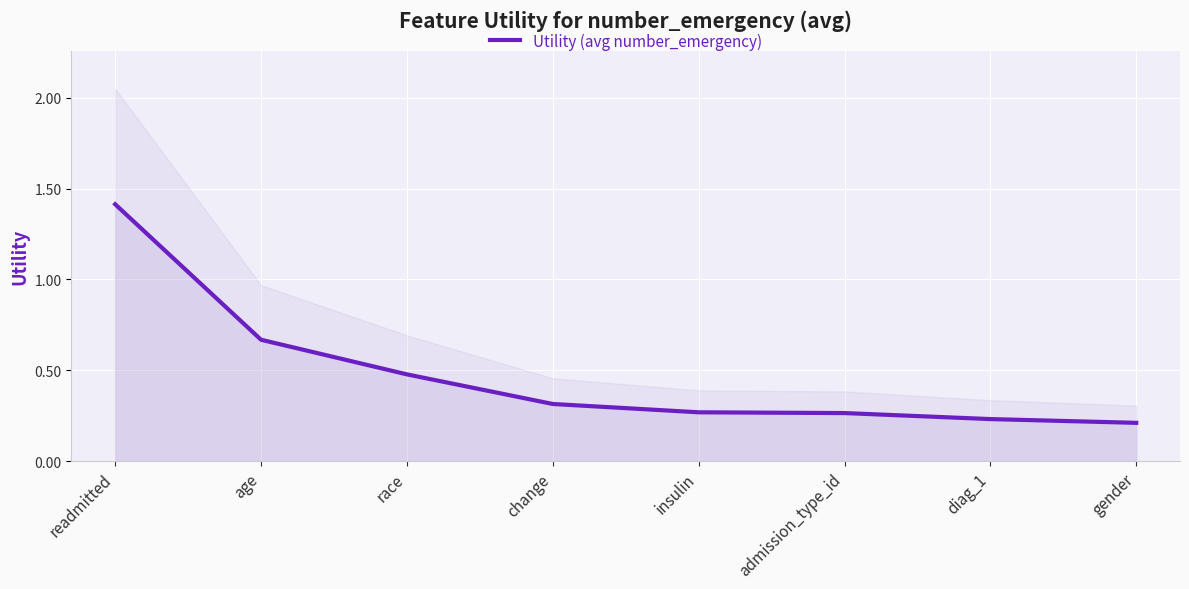

At which category does the chart reach its minimum across all series?

gender